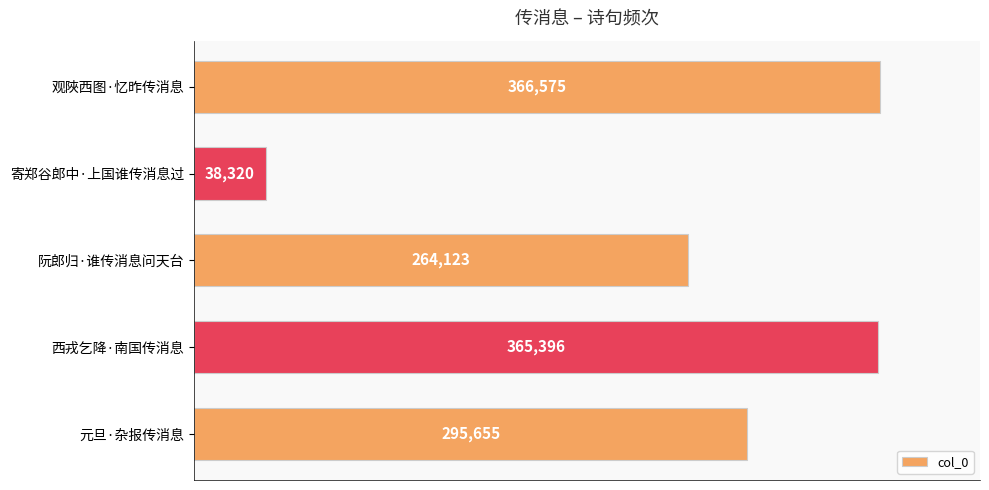

Reading bottom to top, what are all the values shown in this chart?

295655	365396	264123	38320	366575